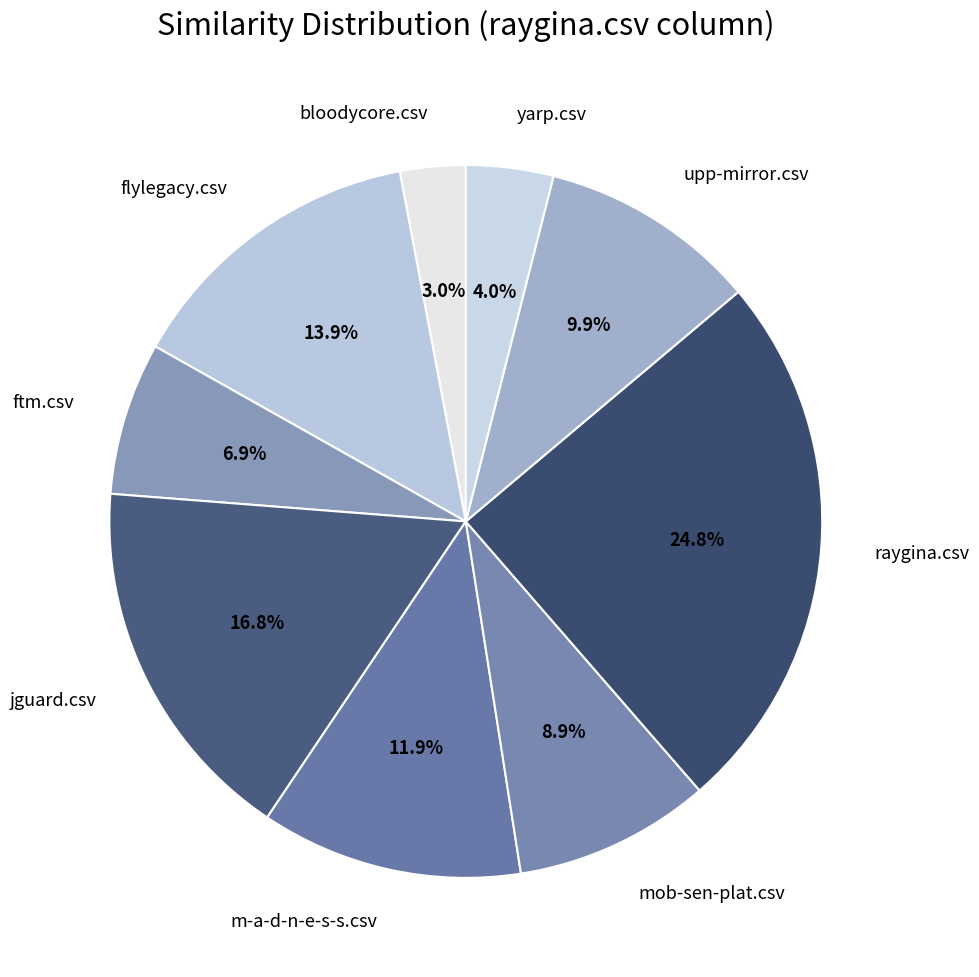

Which slice is the largest?

raygina.csv